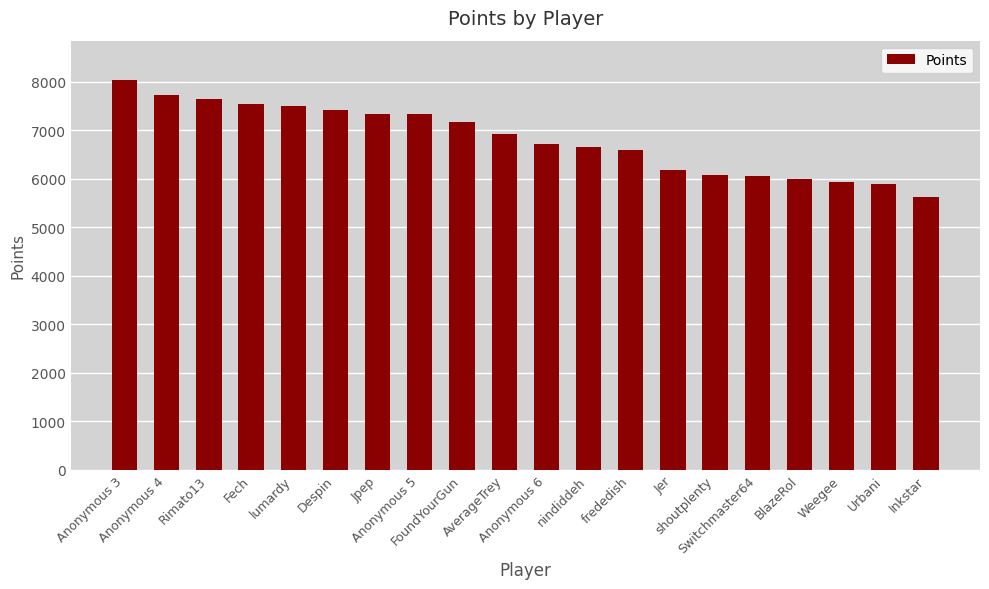

What is the difference between the maximum and minimum values?

2416